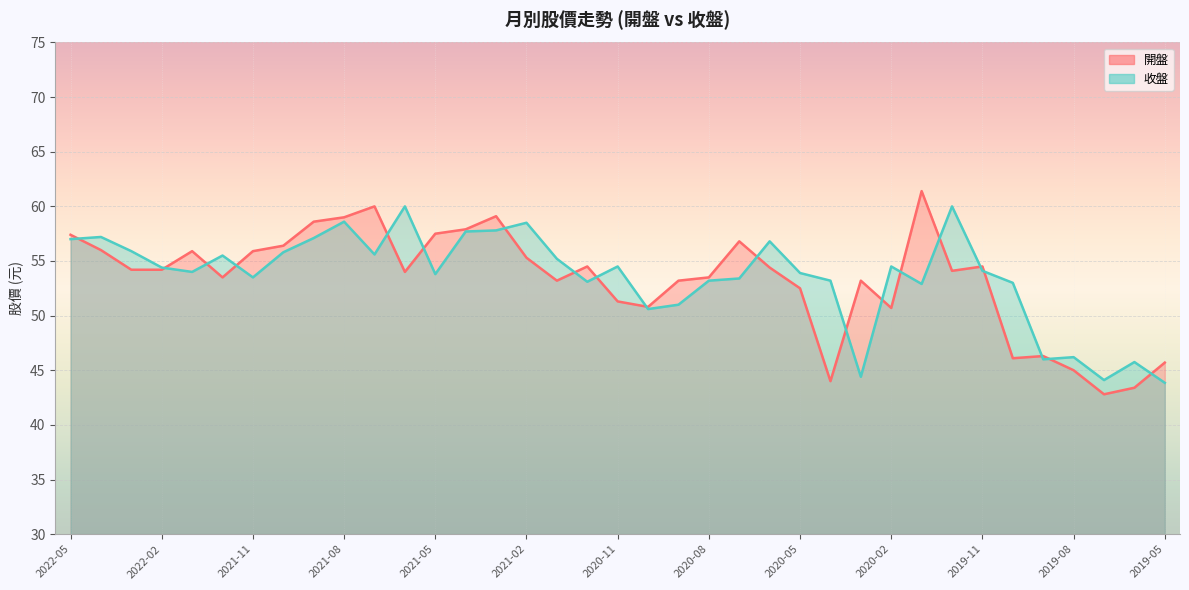

Which category has the lowest value across all series?

2019-07